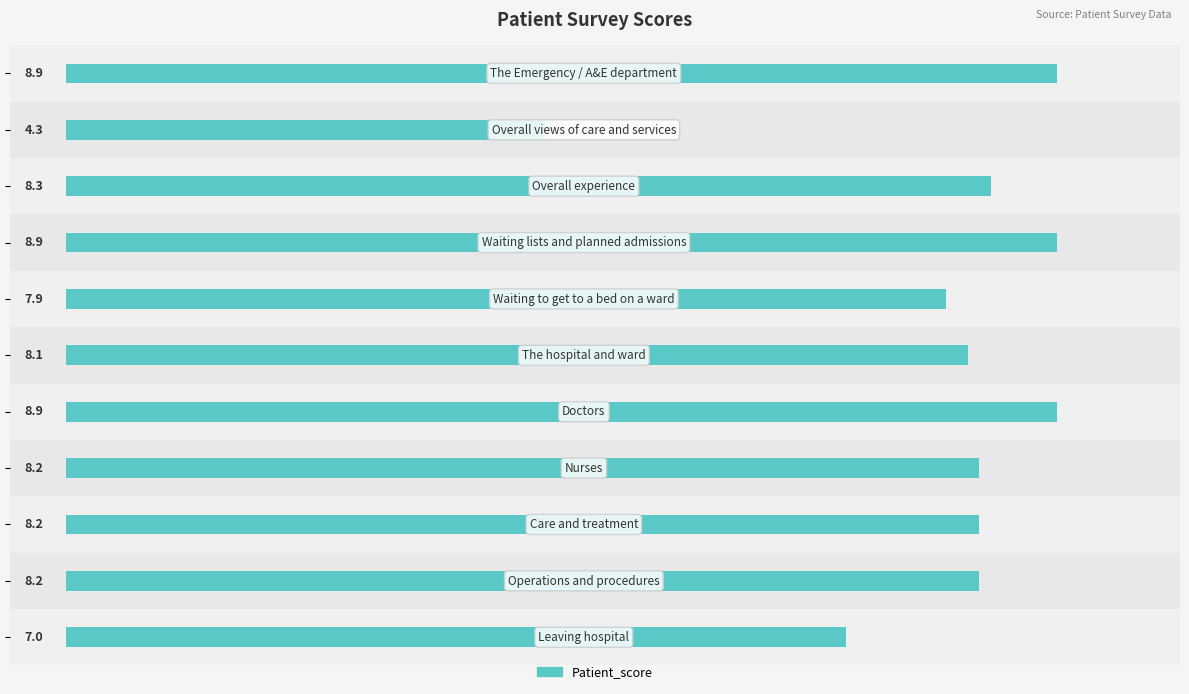

How many series are shown in this chart?

1